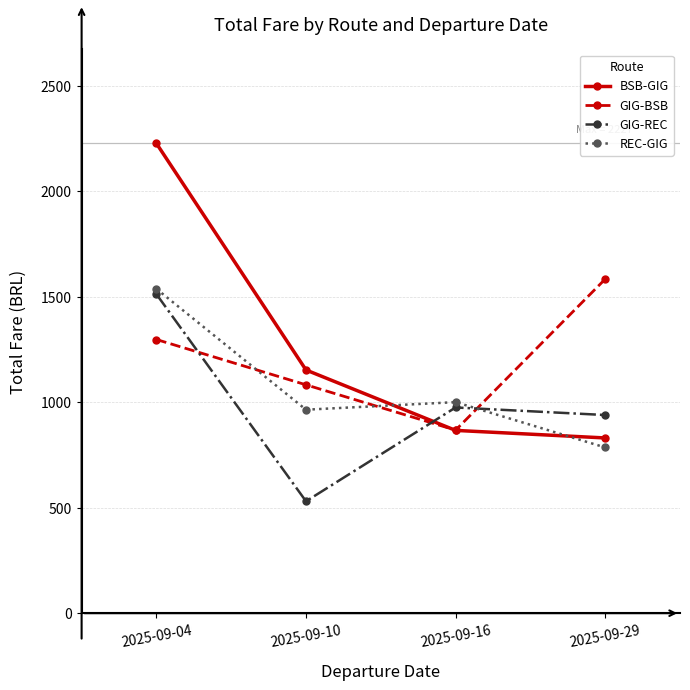

What are all the series names shown in the legend?

BSB-GIG, GIG-BSB, GIG-REC, REC-GIG